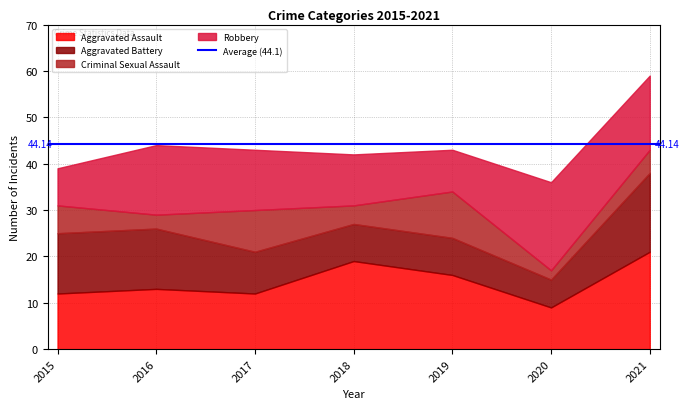

List the labels in order of Robbery value, smallest first.

2015, 2019, 2018, 2017, 2016, 2021, 2020